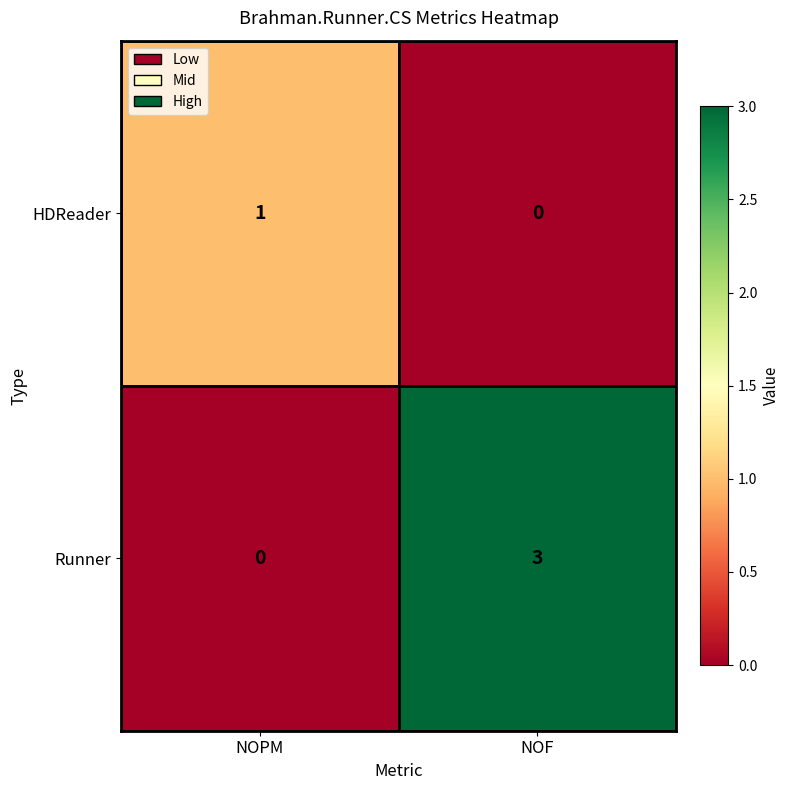

Which series has the largest total across all categories?

Runner